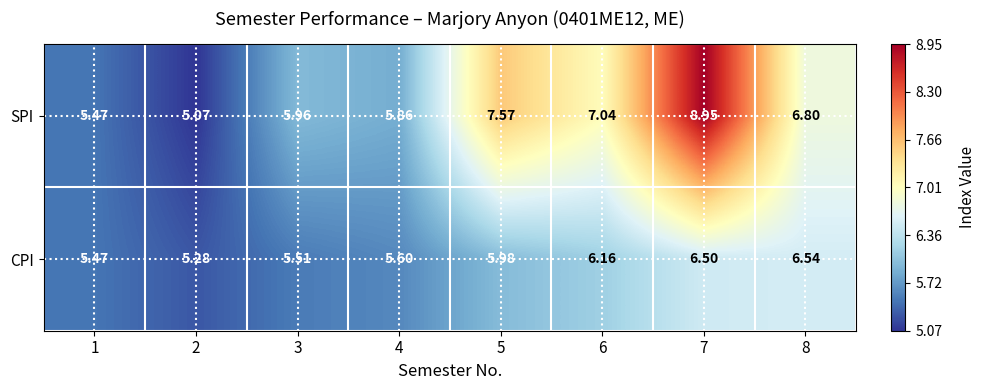

Which series changed the most between 3 and 6?

SPI